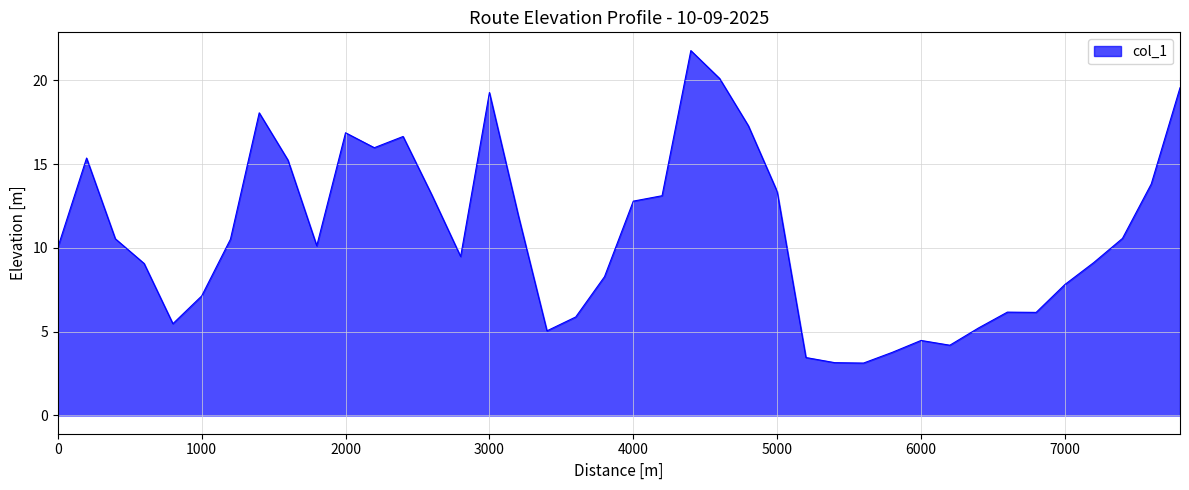

What is the minimum value shown in the chart?

3.1